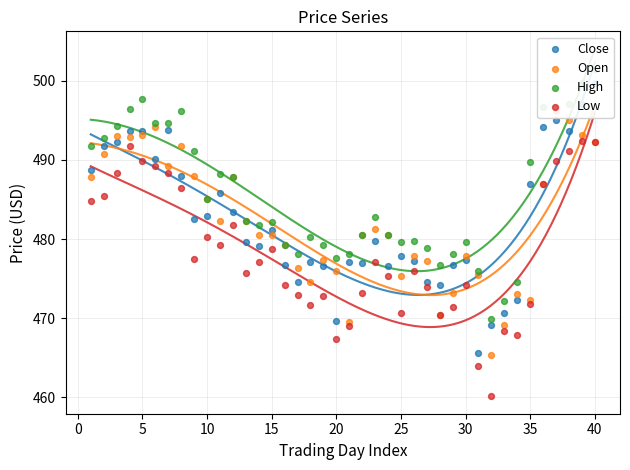

Is the value of Low at 37 greater than the value of High at 11?

Yes